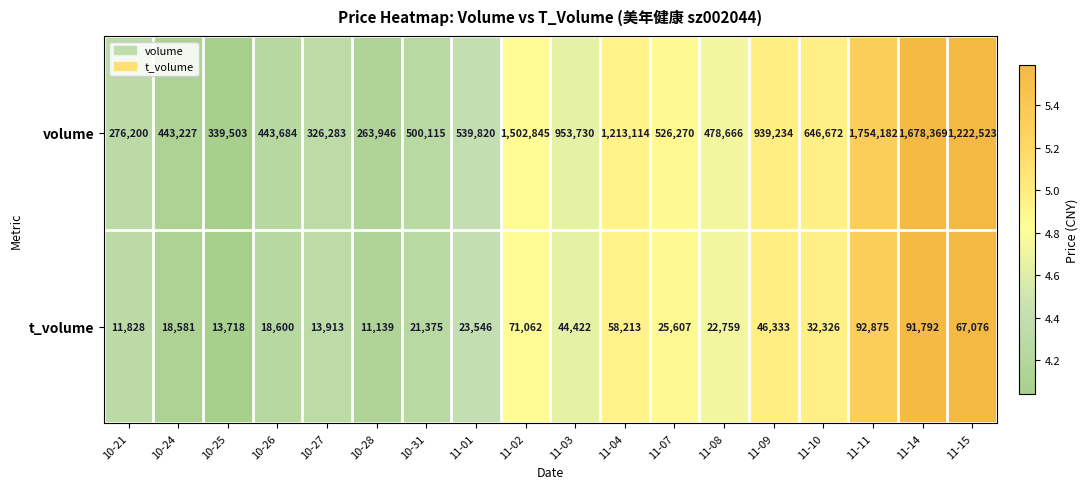

At which category is the sum across all series the highest?

11-11